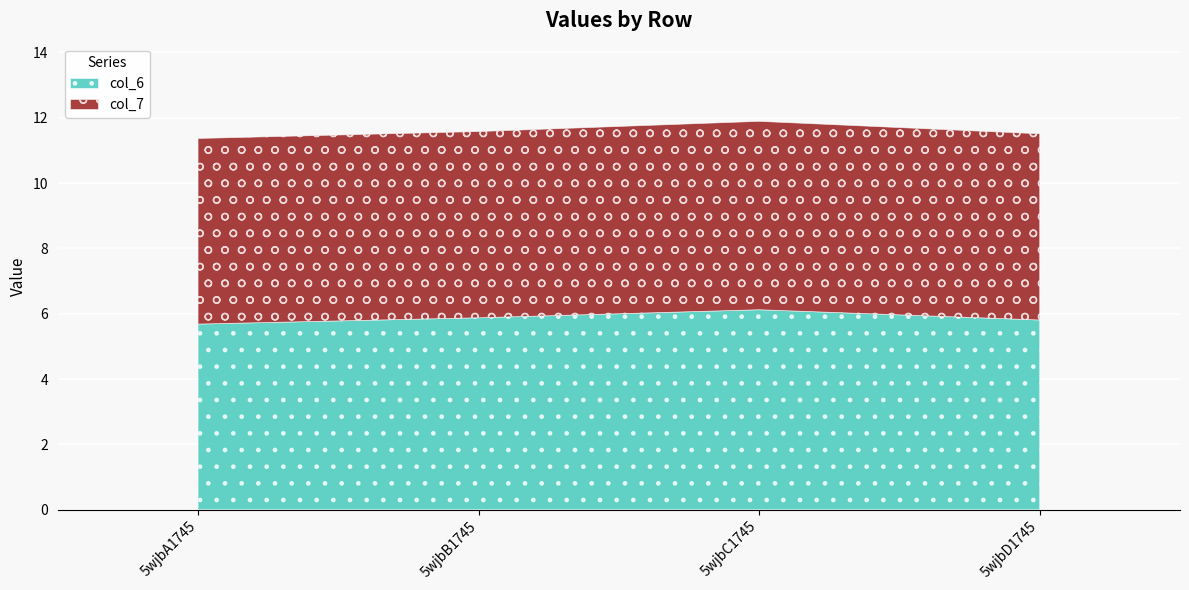

The col_6 series shows 8.3 at 5wjbD1745. True or false?

False